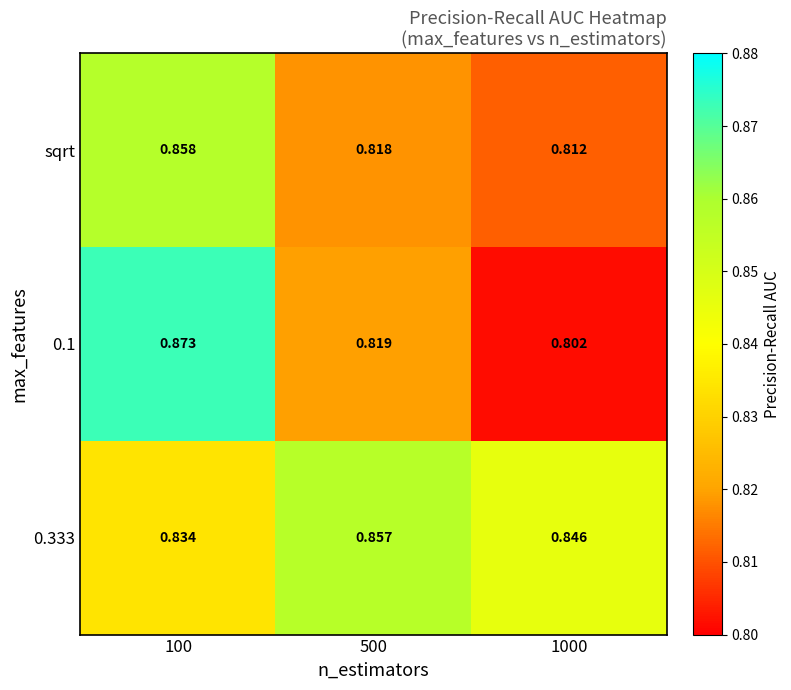

Rank the series at 500 from lowest to highest value.

sqrt, 0.1, 0.333